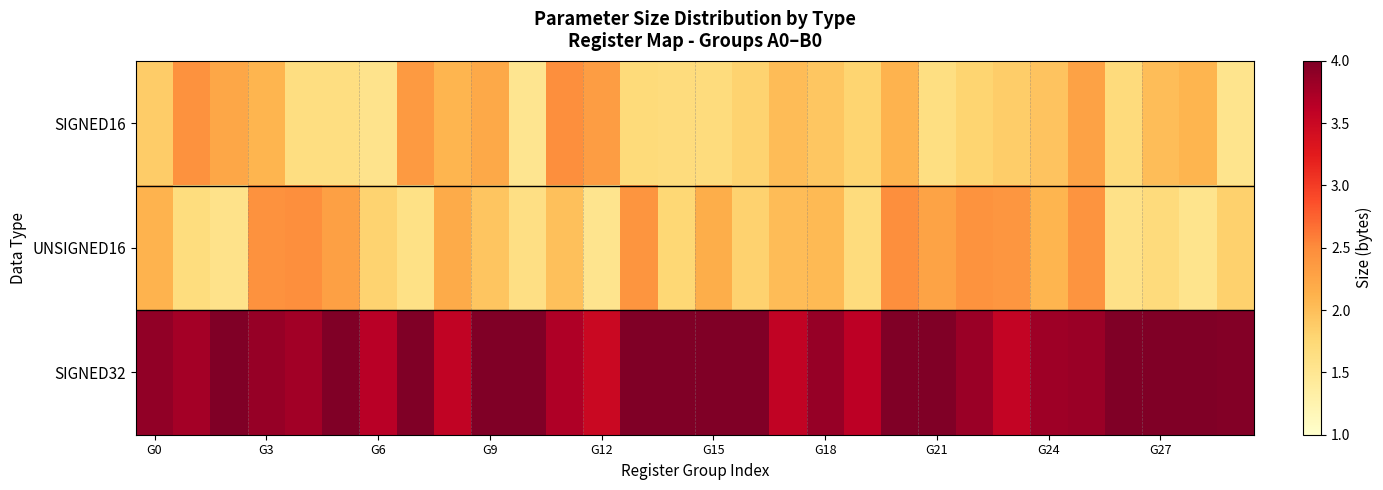

Which series has the widest spread of values?

SIGNED16